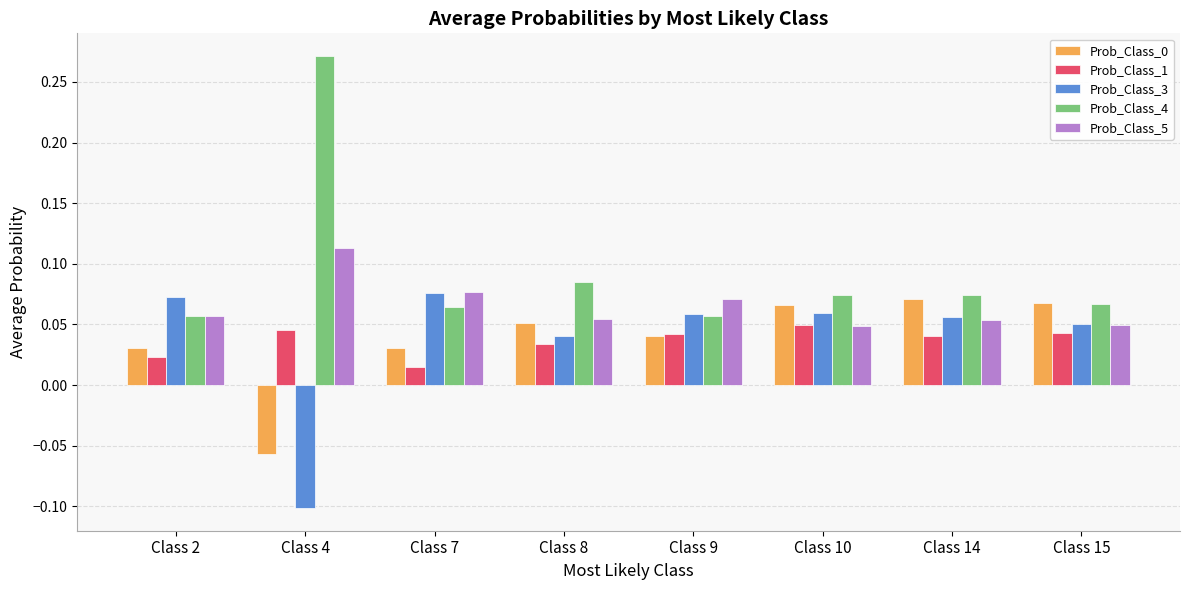

Are the bars horizontal?

No